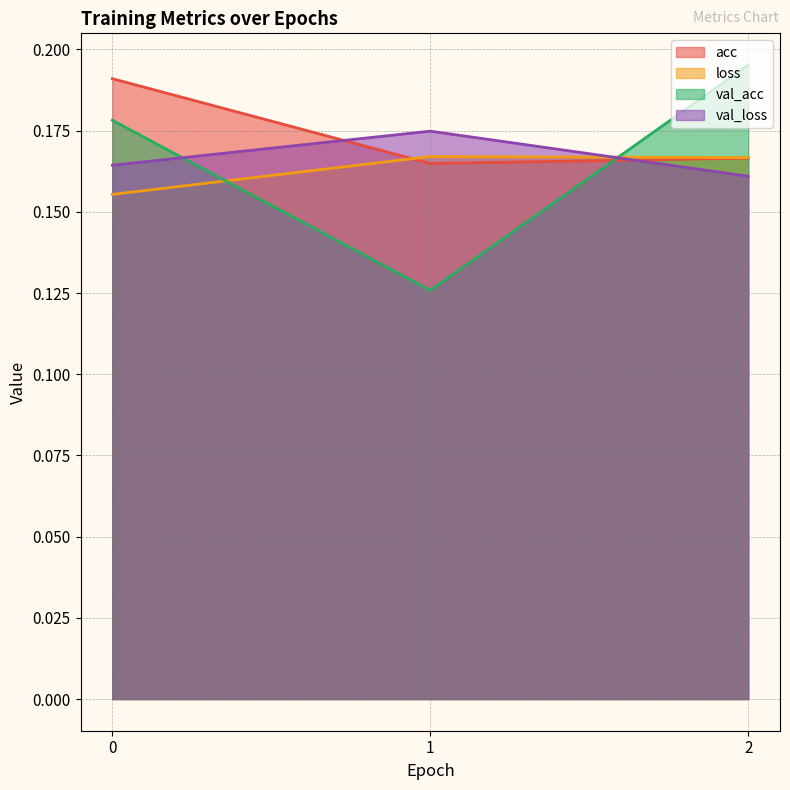

List the series in order of their peak value, highest first.

val_acc, acc, val_loss, loss